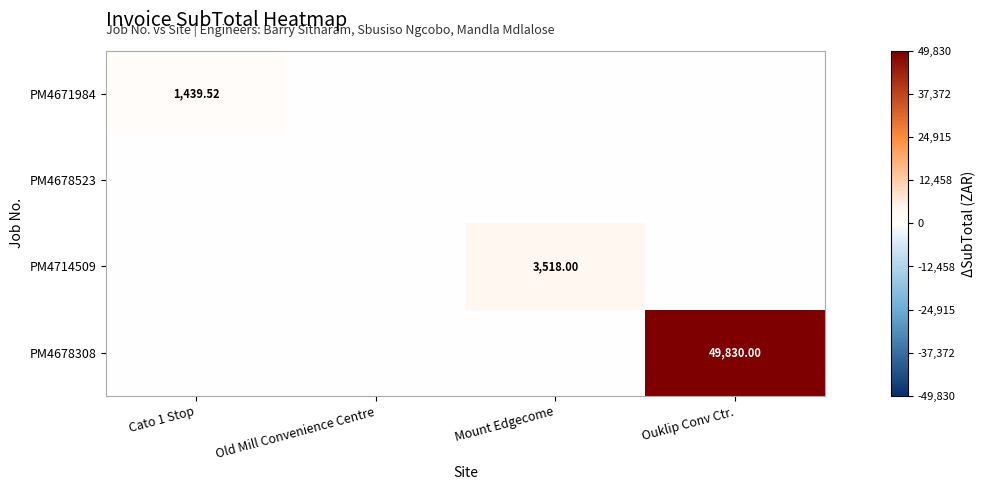

What is the highest value of the PM4671984 series?

1439.5